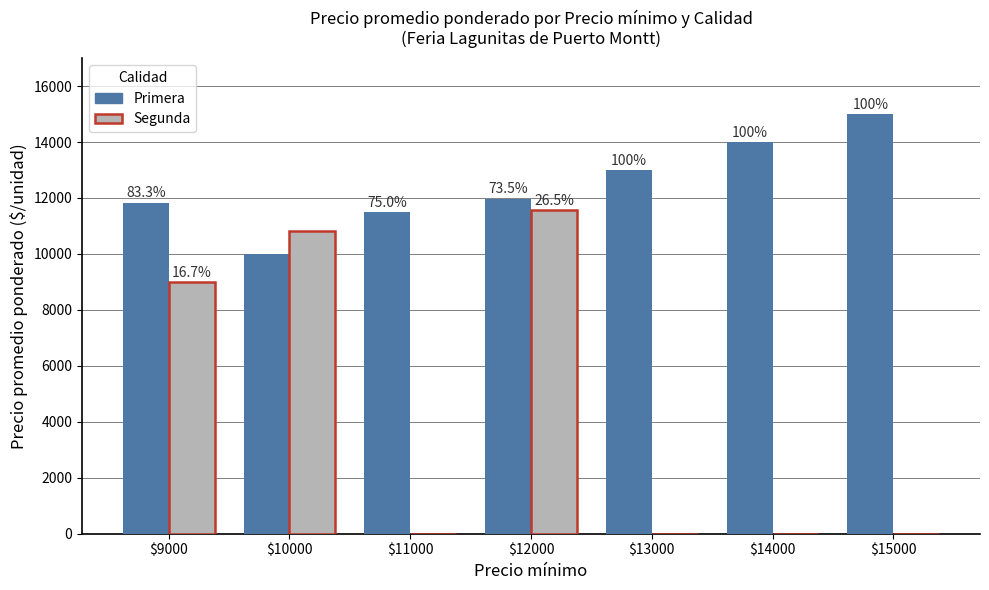

True or false: Primera has a value of 14000 at $14000.

True